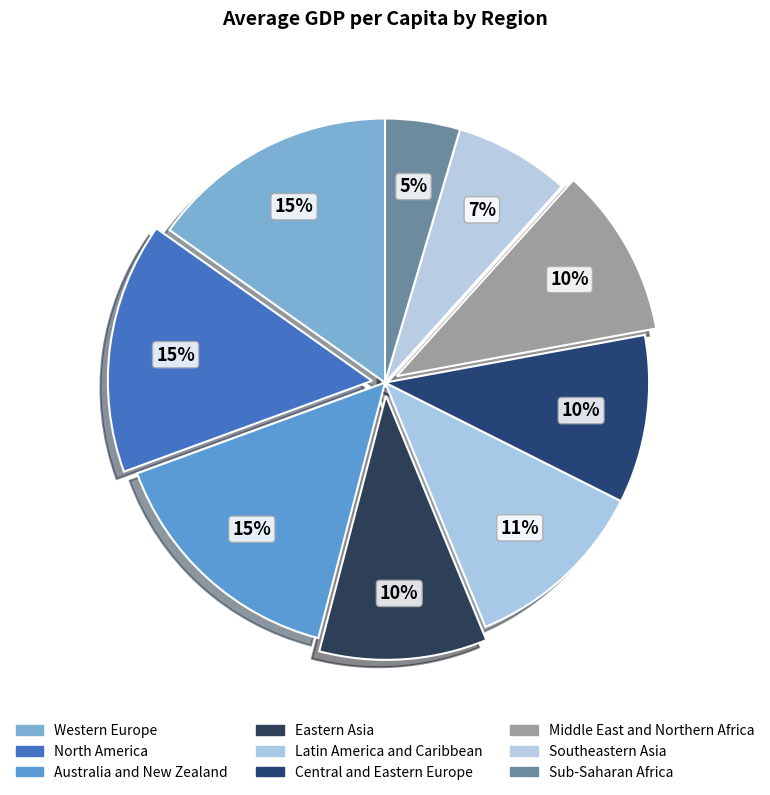

Count the number of slices in the pie.

9